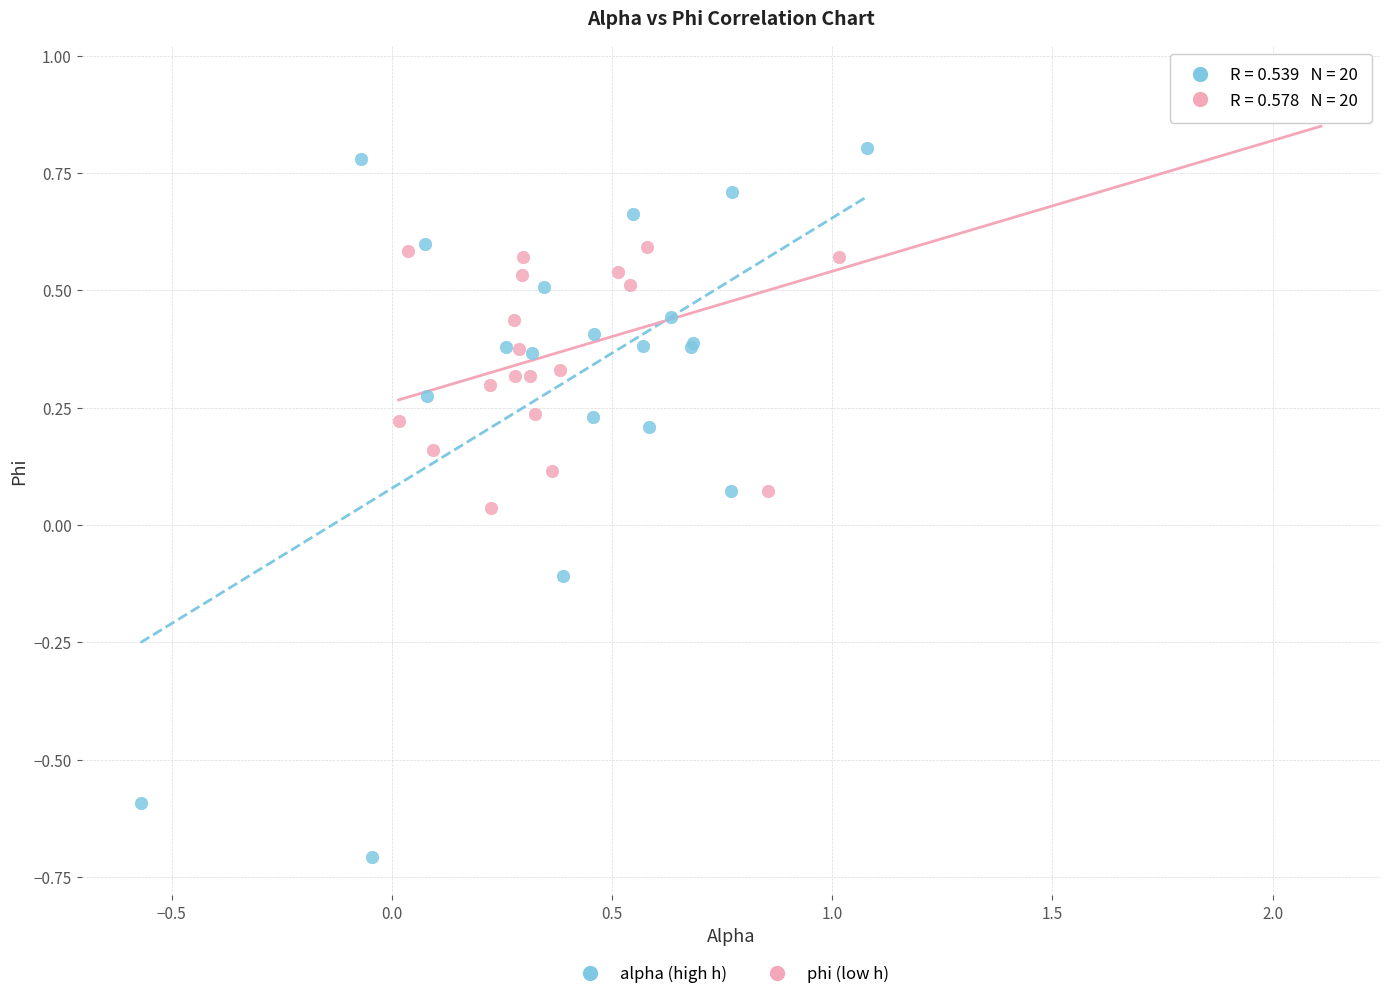

Which series contains the highest Y value?

phi (low h)